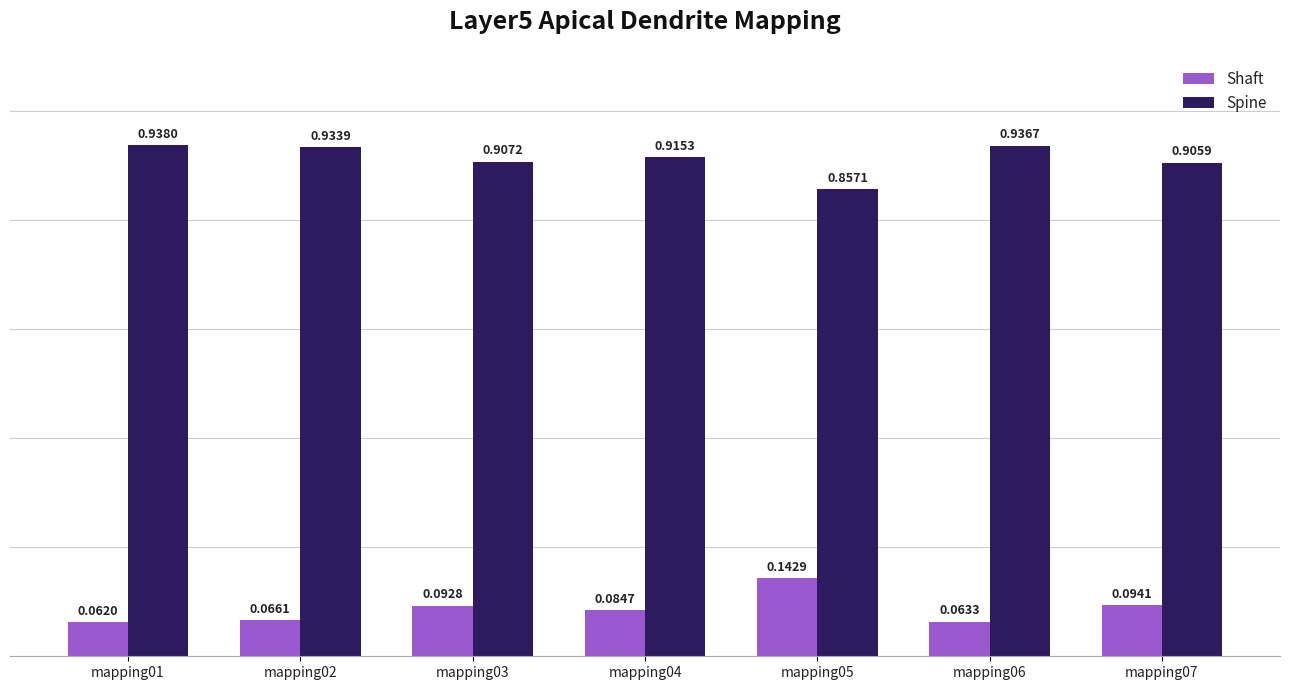

Rank the series by their average value, from highest to lowest.

Spine, Shaft